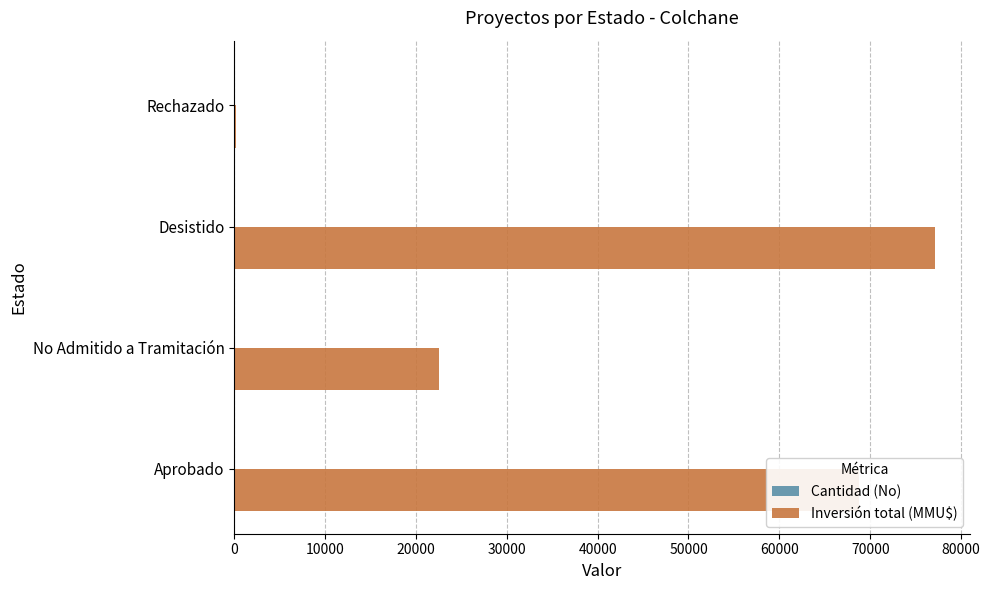

What is the sum of all Inversión total (MMU$) values?

168510